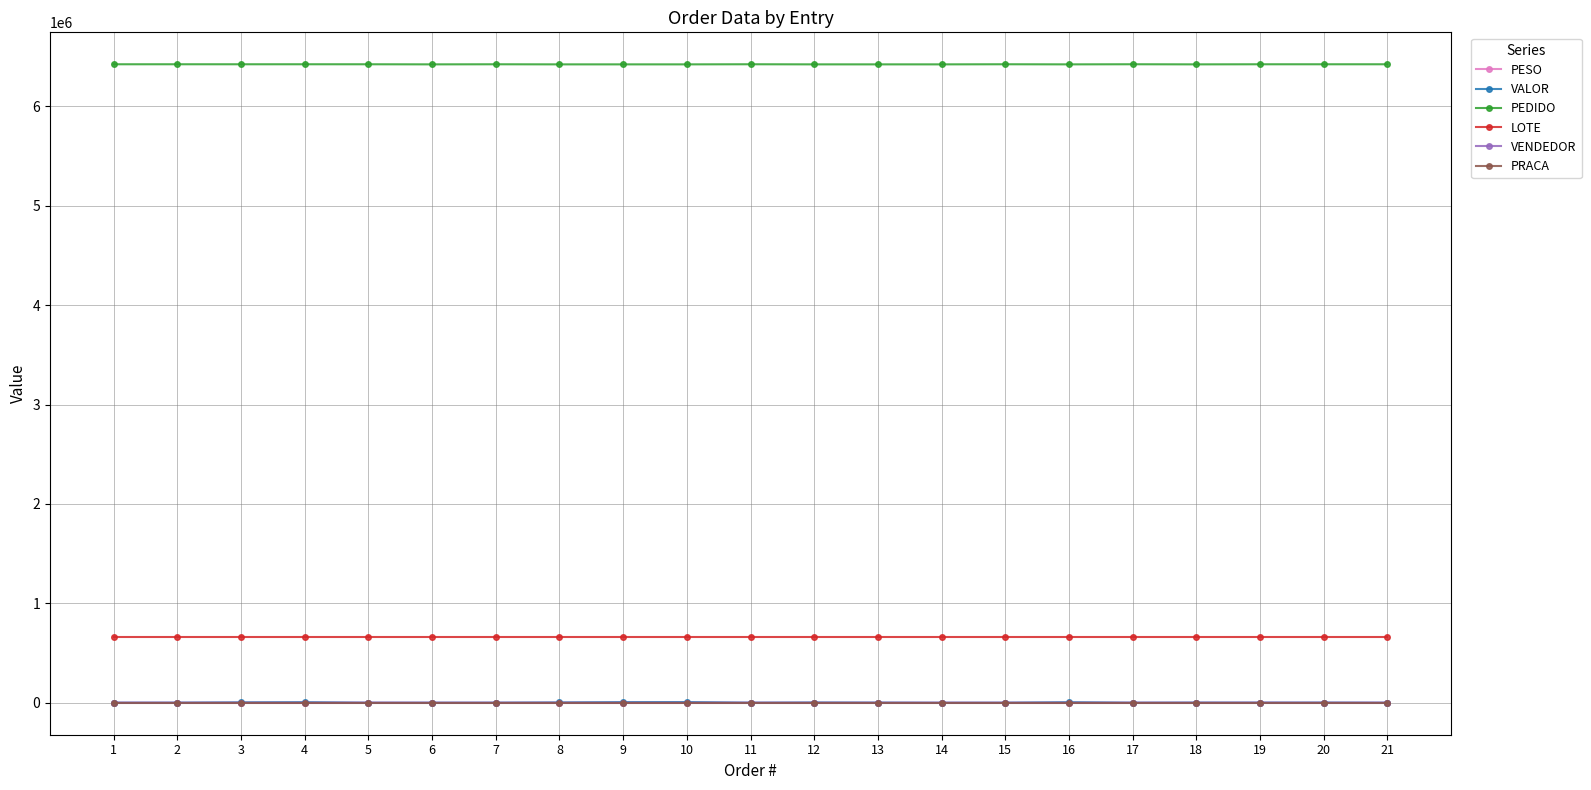

How many values in the VALOR series are below 1394?

10